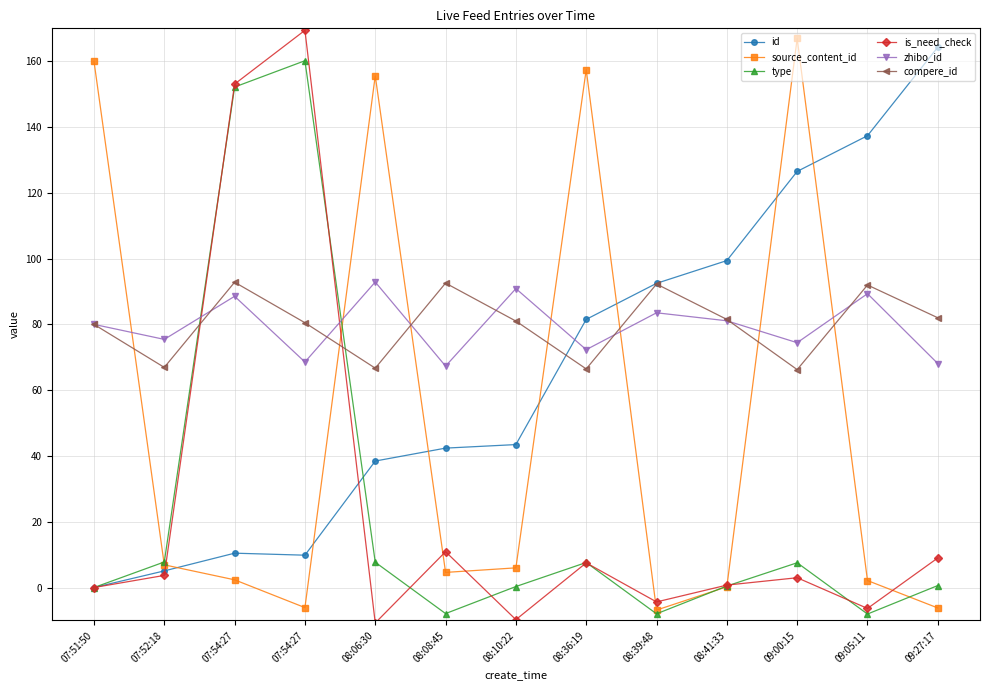

Reading left to right, extract all data points from this chart.

id: 07:51:50=0.0	07:52:18=5.1	07:54:27=10.4	07:54:27=9.8	08:06:30=38.5	08:08:45=42.4	08:10:22=43.5	08:36:19=81.5	08:39:48=92.5	08:41:33=99.4	09:00:15=126.5	09:05:11=137.4	09:27:17=164.3
source_content_id: 07:51:50=160.0	07:52:18=6.9	07:54:27=2.3	07:54:27=-6.1	08:06:30=155.6	08:08:45=4.6	08:10:22=6.0	08:36:19=157.4	08:39:48=-6.9	08:41:33=0.2	09:00:15=166.9	09:05:11=2.1	09:27:17=-6.2
type: 07:51:50=0.0	07:52:18=7.8	07:54:27=152.2	07:54:27=160.2	08:06:30=7.7	08:08:45=-7.9	08:10:22=0.3	08:36:19=7.6	08:39:48=-8.0	08:41:33=0.5	09:00:15=7.5	09:05:11=-8.1	09:27:17=0.6
is_need_check: 07:51:50=0.0	07:52:18=3.7	07:54:27=153.1	07:54:27=169.4	08:06:30=-10.8	08:08:45=10.9	08:10:22=-9.8	08:36:19=7.5	08:39:48=-4.4	08:41:33=0.7	09:00:15=3.0	09:05:11=-6.4	09:27:17=9.0
zhibo_id: 07:51:50=80.0	07:52:18=75.4	07:54:27=88.5	07:54:27=68.6	08:06:30=92.9	08:08:45=67.3	08:10:22=90.9	08:36:19=72.3	08:39:48=83.5	08:41:33=81.1	09:00:15=74.4	09:05:11=89.3	09:27:17=68.1
compere_id: 07:51:50=80.0	07:52:18=66.9	07:54:27=92.8	07:54:27=80.5	08:06:30=66.7	08:08:45=92.5	08:10:22=81.0	08:36:19=66.5	08:39:48=92.3	08:41:33=81.5	09:00:15=66.3	09:05:11=92.0	09:27:17=82.0